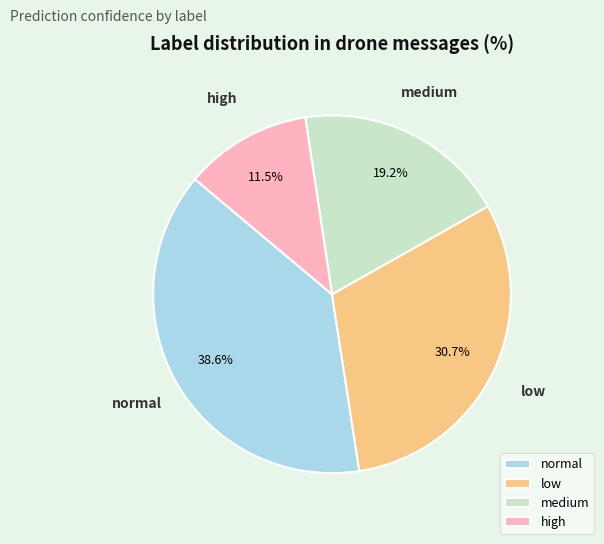

How many slices are in this pie chart?

4